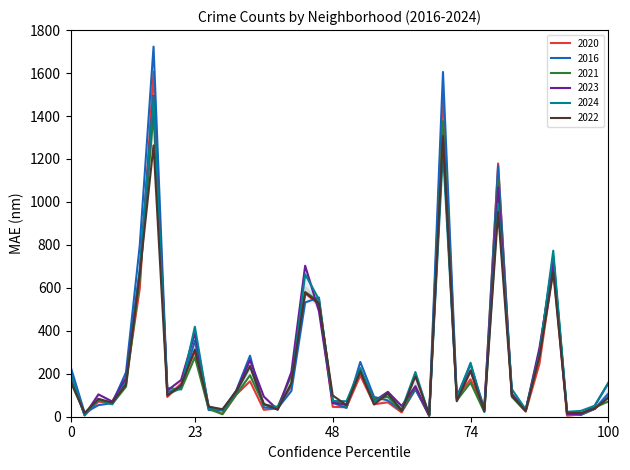

Is this an area chart (filled region under the line)?

No